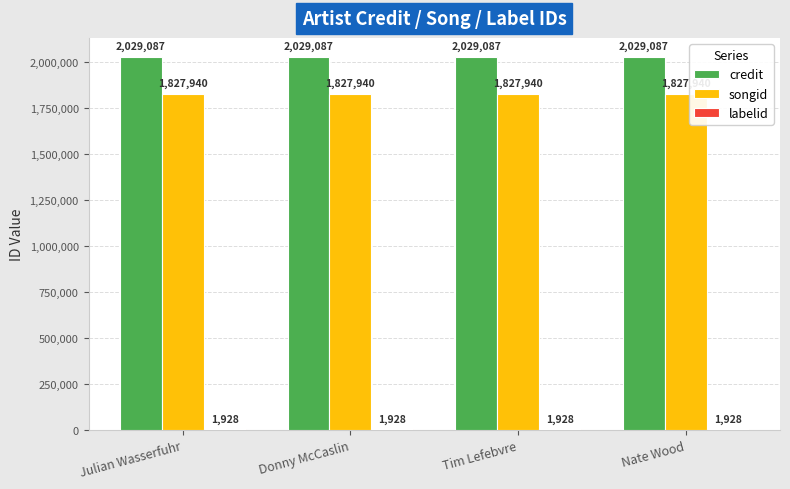

True or false: songid has a value of 1827940 at Donny McCaslin.

True